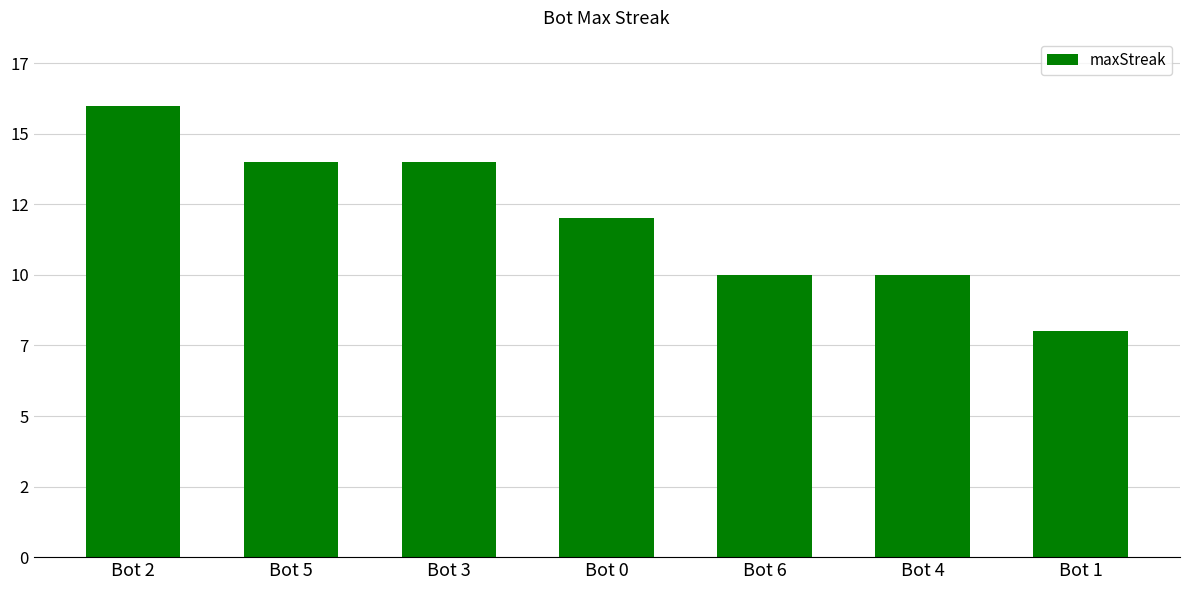

Reading left to right, extract all data points from this chart.

Bot 2=16	Bot 5=14	Bot 3=14	Bot 0=12	Bot 6=10	Bot 4=10	Bot 1=8